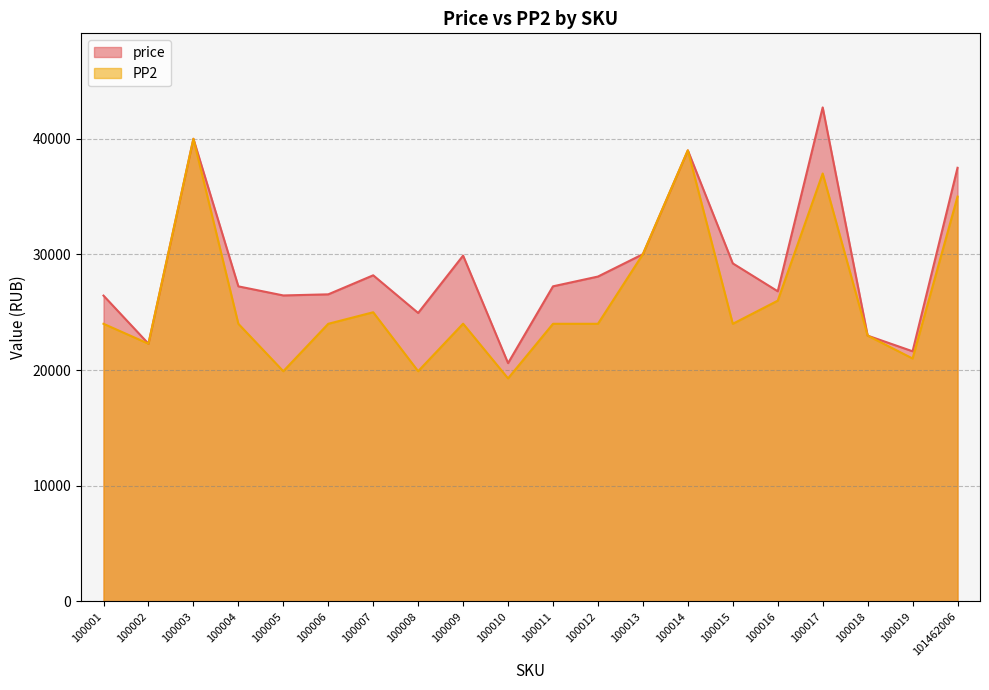

Which series has the largest range (max minus min)?

price